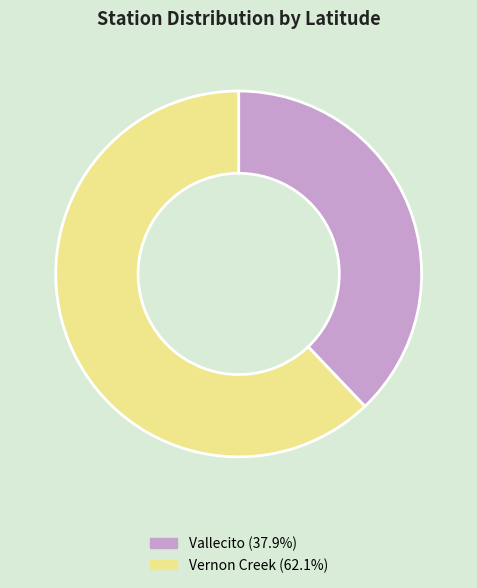

Rank the categories by value from lowest to highest.

Vallecito, Vernon Creek